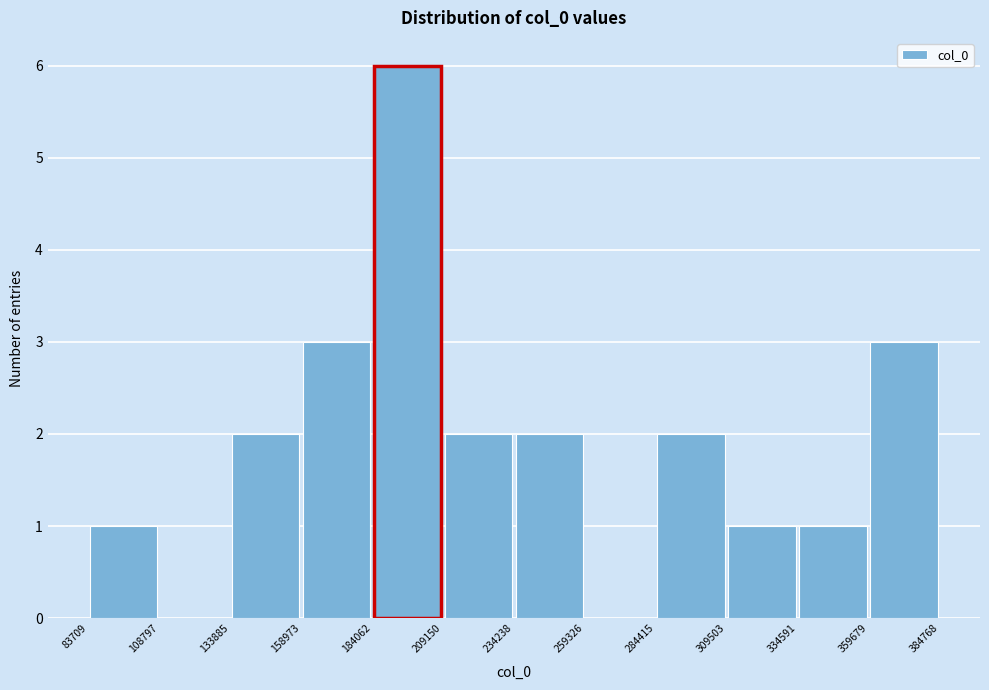

How tall is the bar that spans 234238 to 259326 on the x-axis? The values are not printed on the chart, so give them approximately, as read against the axis.

2